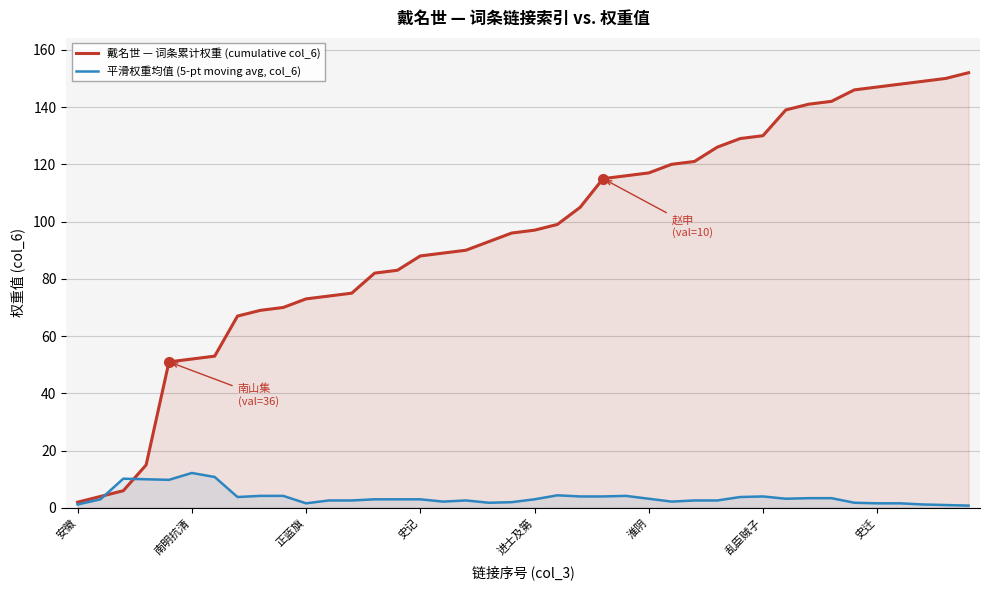

At 淮阴, list the series in order from smallest to largest.

平滑权重均值 (5-pt moving avg, col_6), 戴名世 — 词条累计权重 (cumulative col_6)